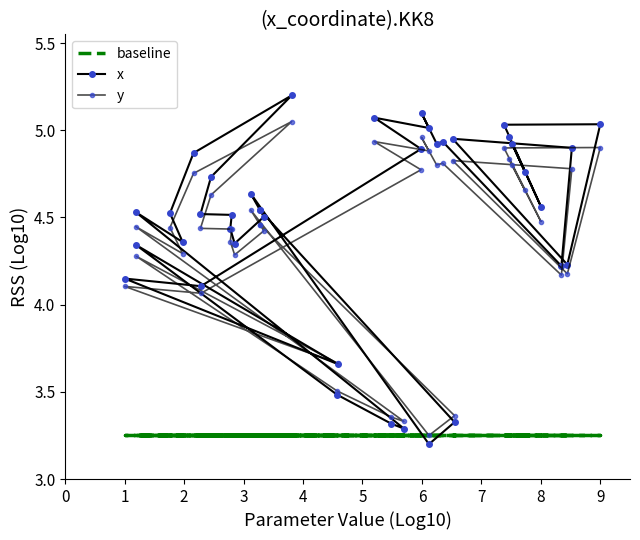

How many categories are shown in the chart?

39